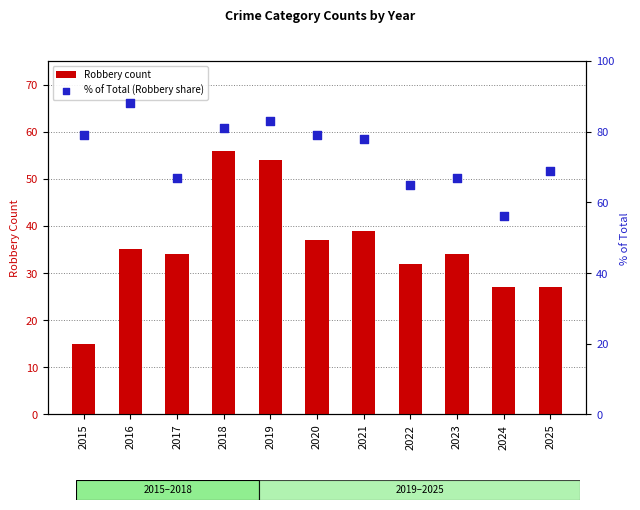

At how many categories does at least one series exceed 23?

11